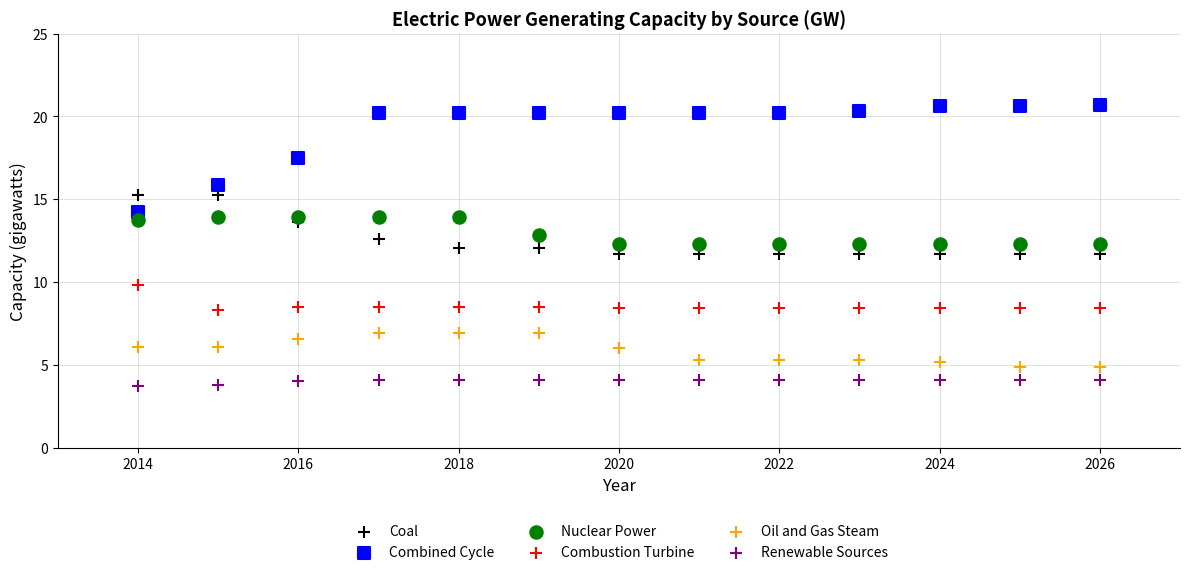

Which series contains the lowest Y value?

Renewable Sources